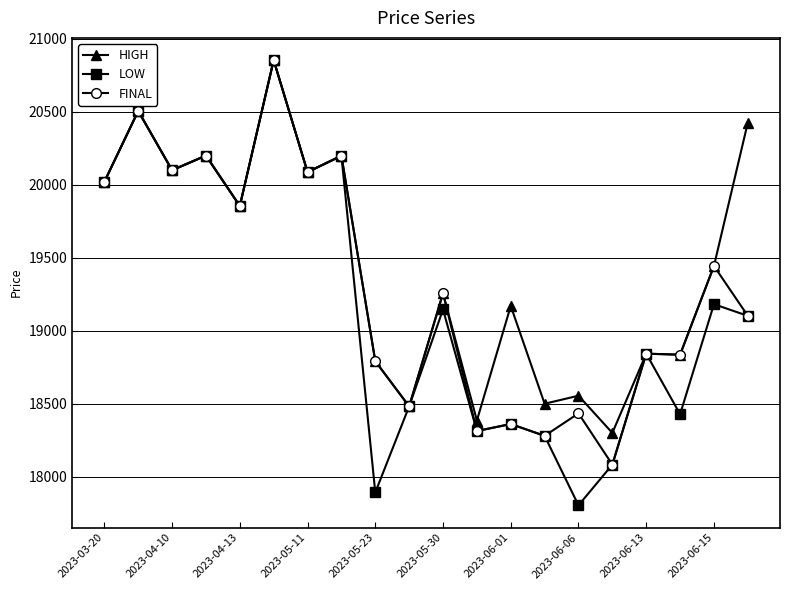

How many categories are shown in the chart?

20